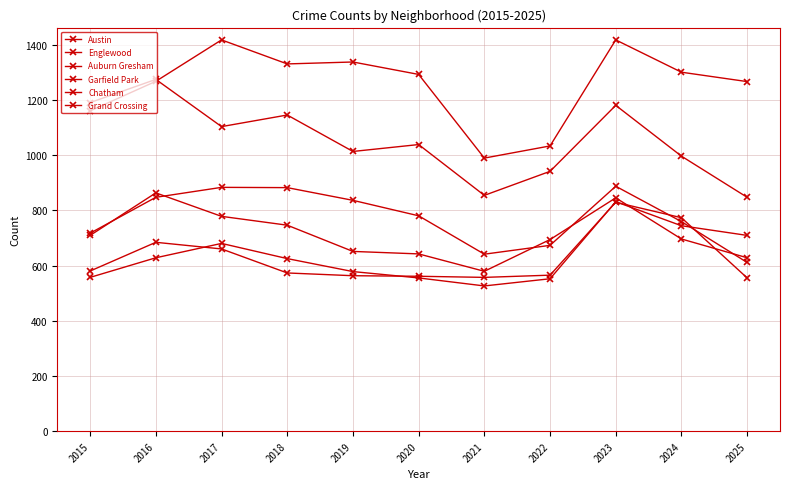

Rank the series at 2023 from highest to lowest value.

Austin, Englewood, Garfield Park, Auburn Gresham, Chatham, Grand Crossing